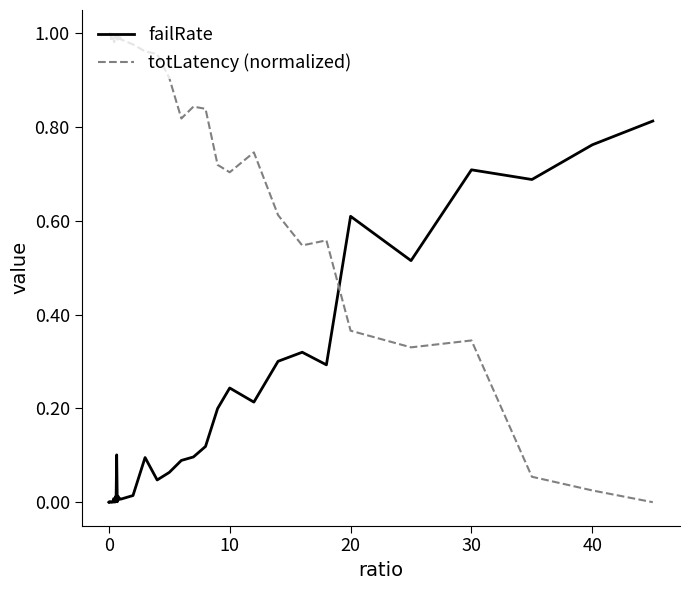

Which series has the widest spread of values?

totLatency (normalized)